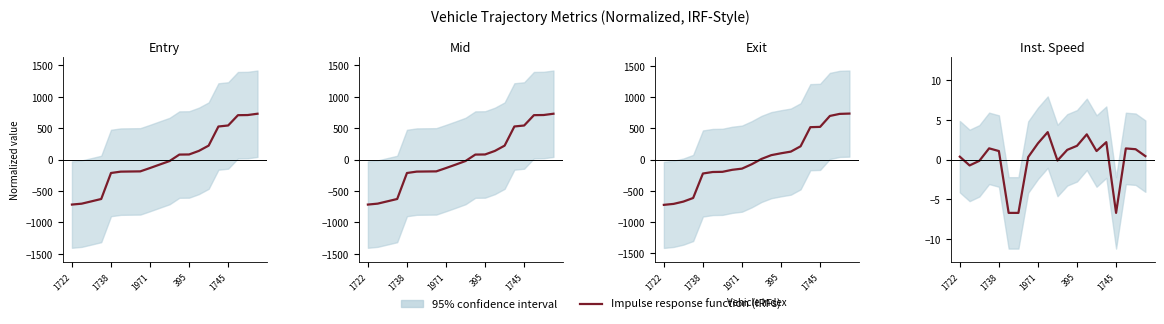

How many interior local valleys (lower than both neighbors) does the data have?

4